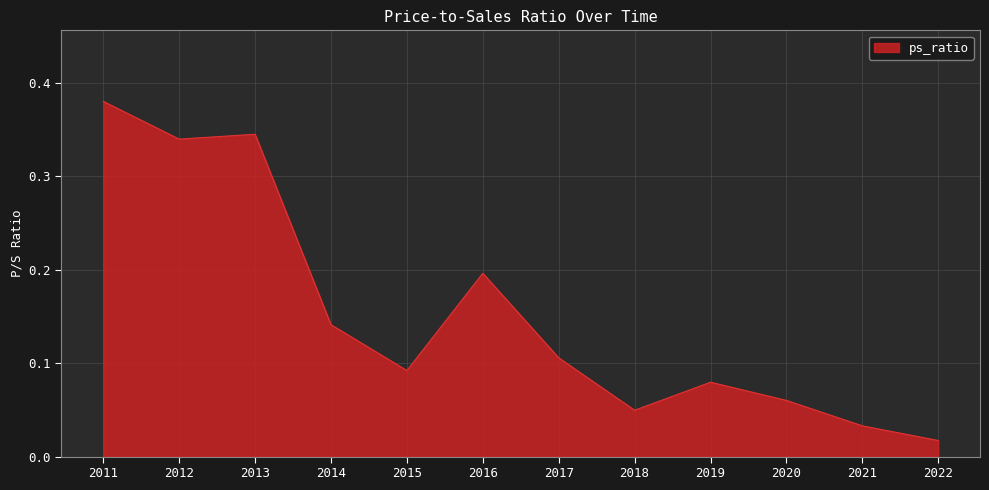

Is it true that the value at 2013 is 0.6?

False